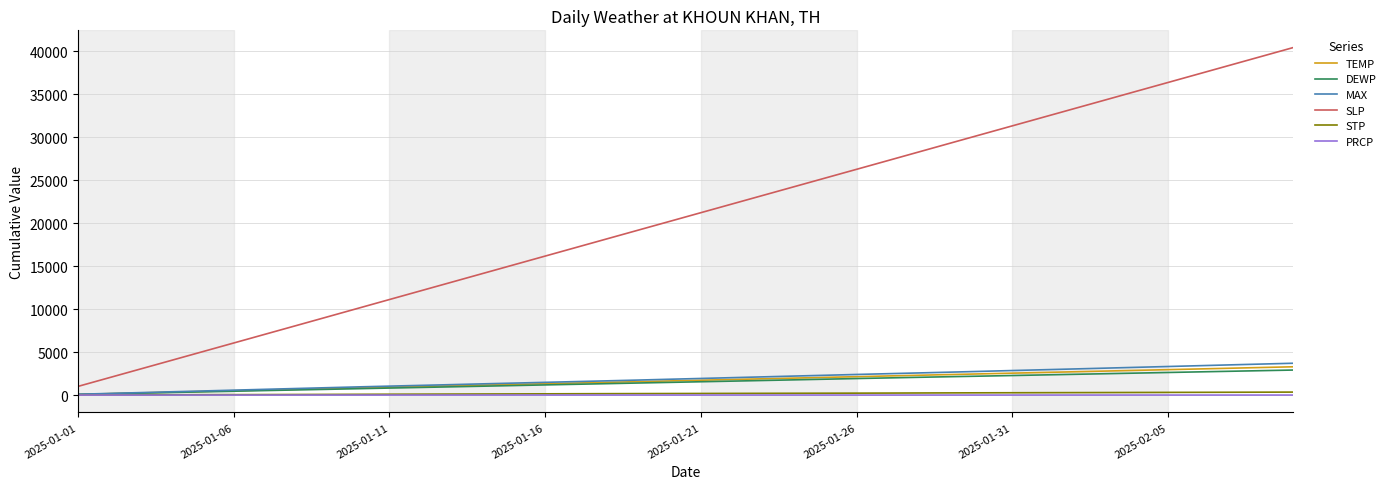

Which series has the largest total across all categories?

SLP